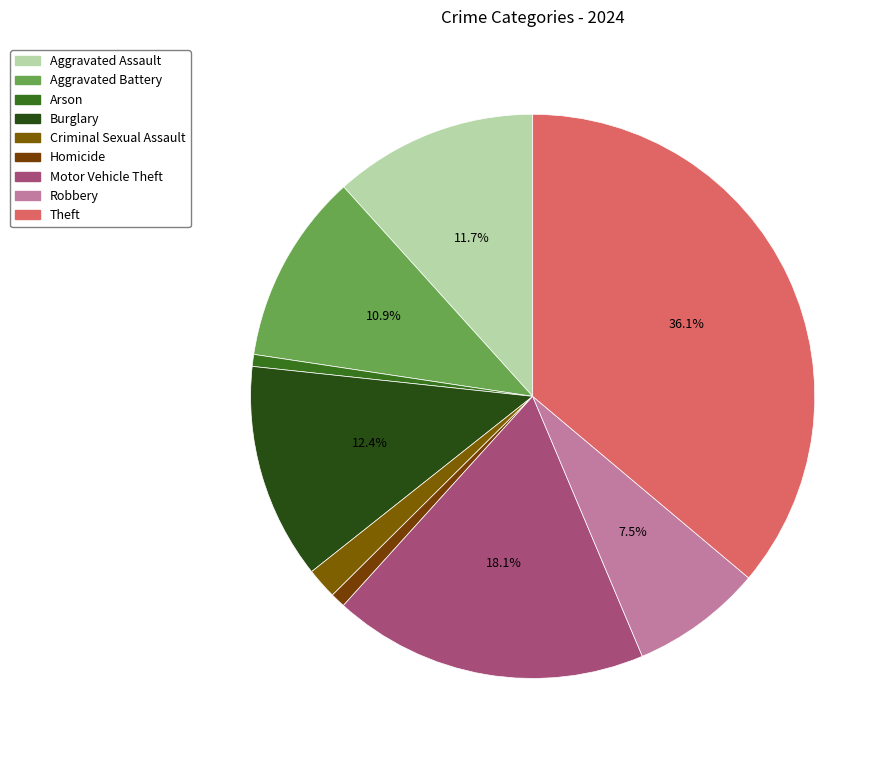

To the nearest percent, what is the combined percentage of Arson and Homicide?

2%